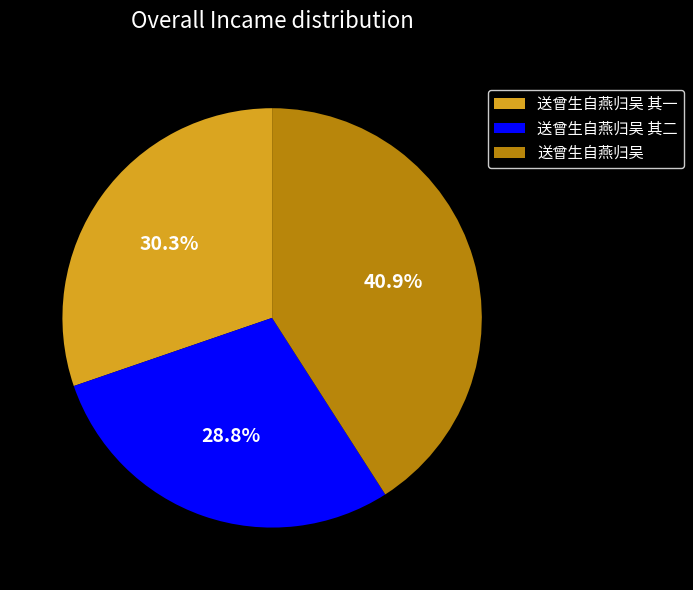

What percentage is the 送曾生自燕归吴 其一 slice, to the nearest percent?

30%